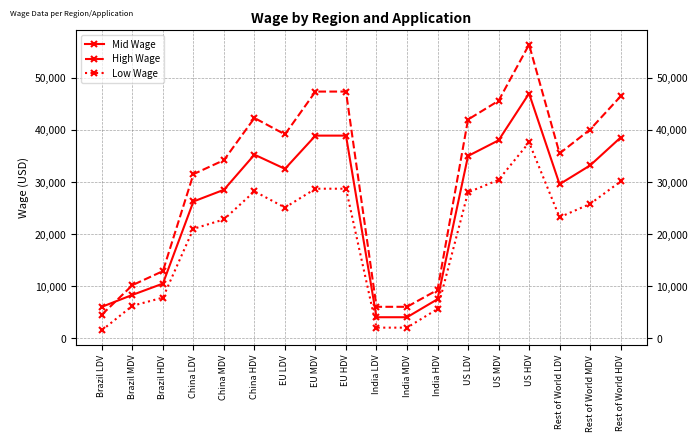

How many lines are shown in the chart?

3